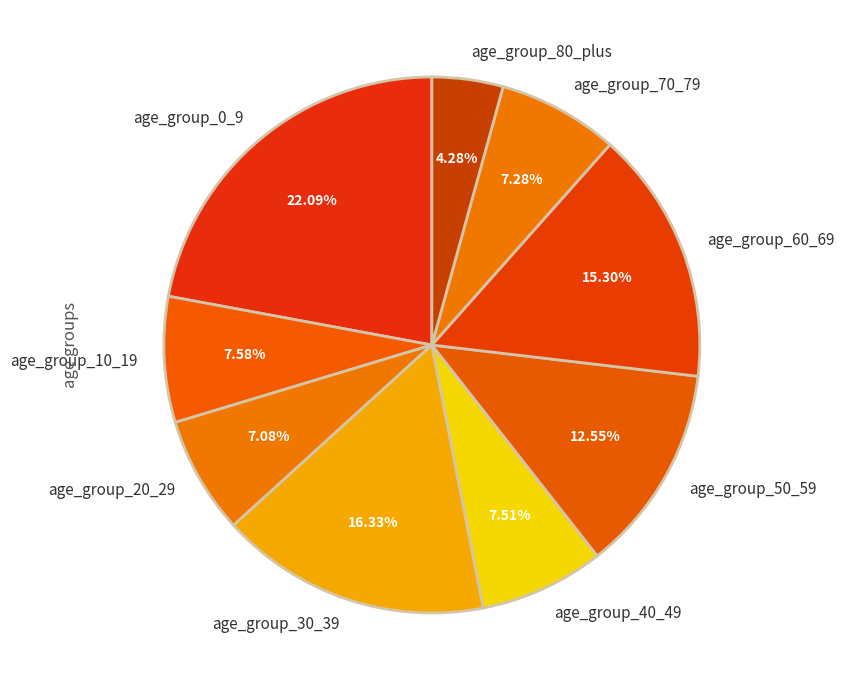

Combined, do age_group_80_plus and age_group_30_39 account for over 50%?

No